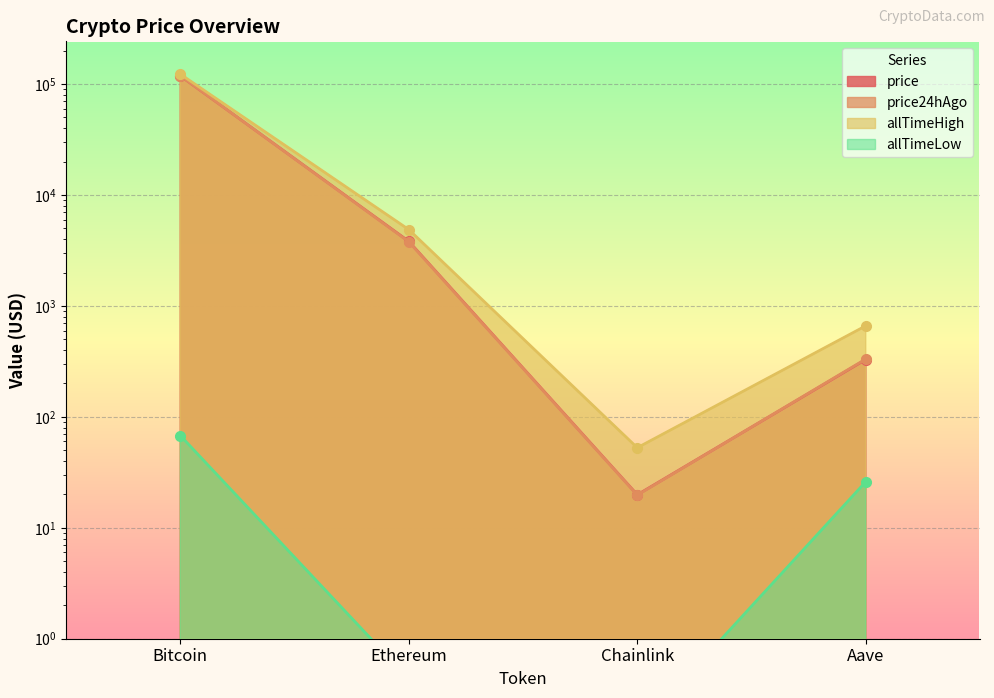

At which category is the sum across all series the highest?

Bitcoin